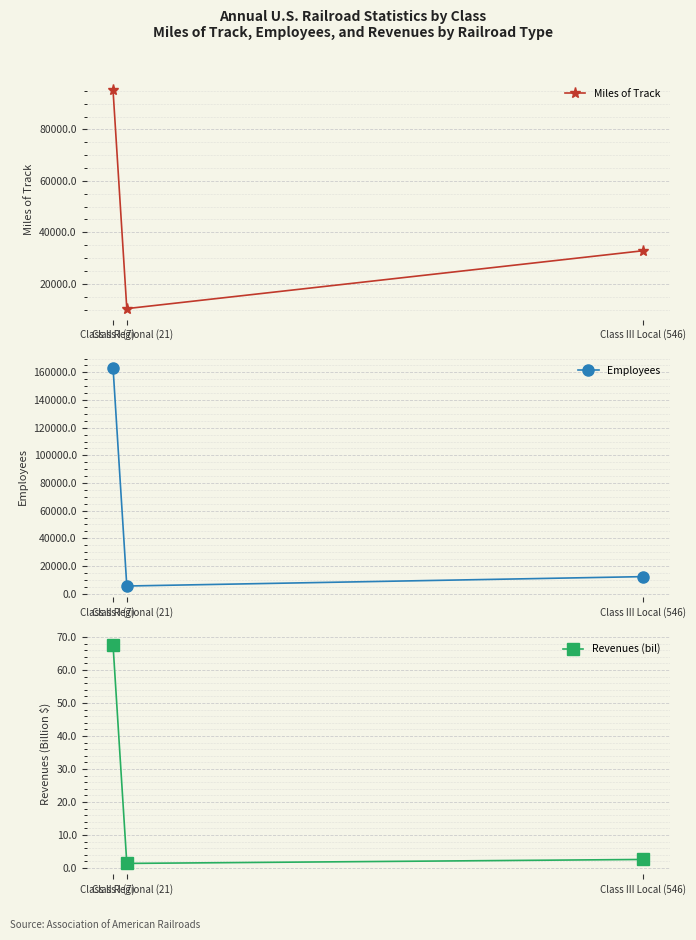

Which label corresponds to the smallest value in the chart?

Class II Regional (21)